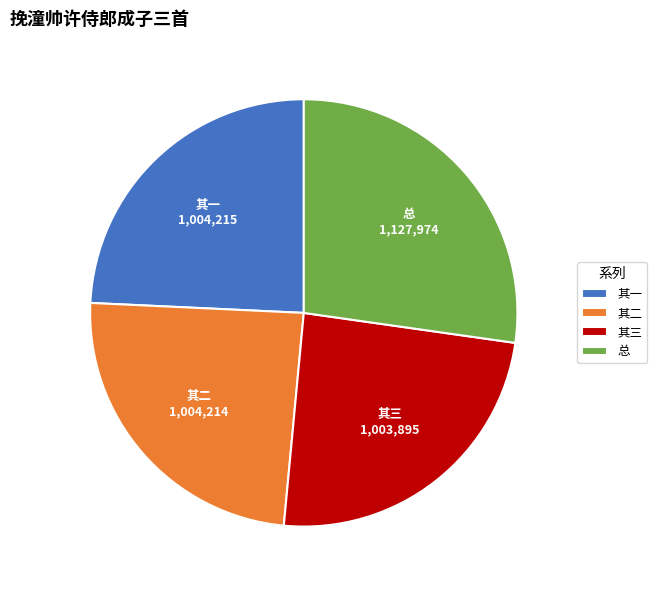

Combined, do 其三 and 总 account for over 50%?

Yes